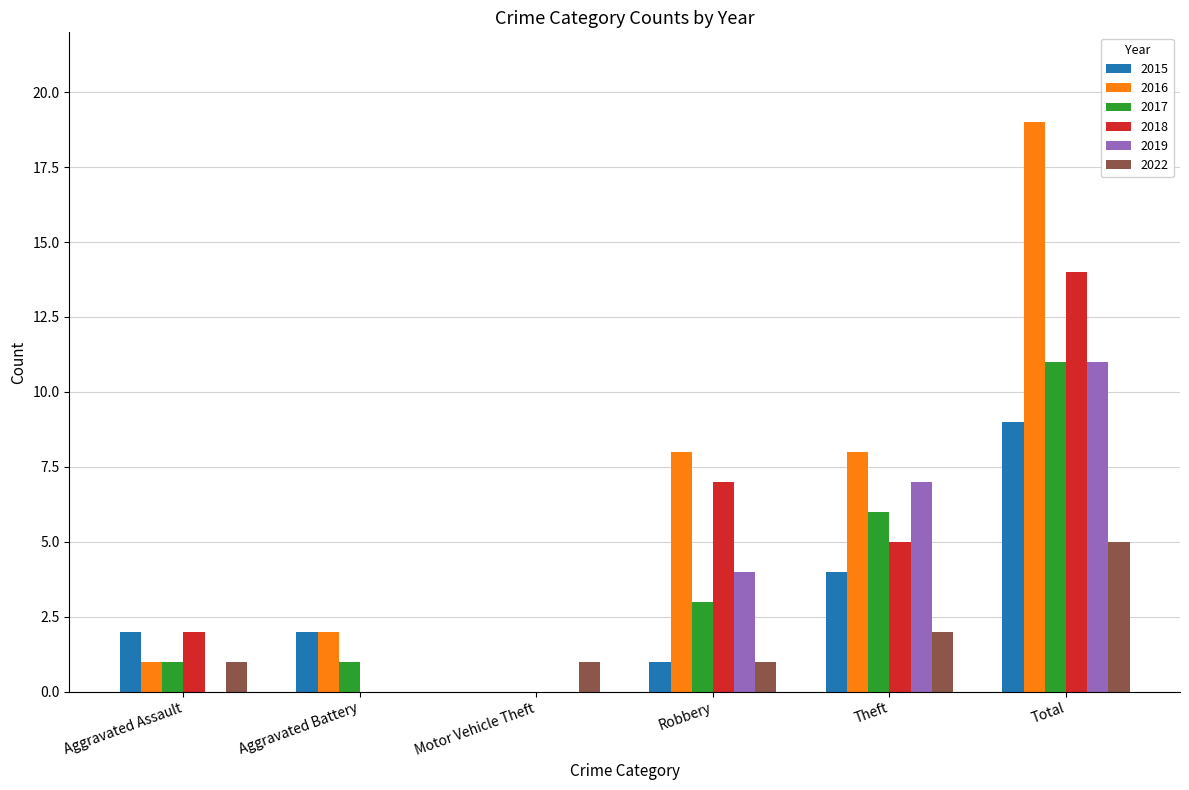

Read the 2022 value at Theft.

2